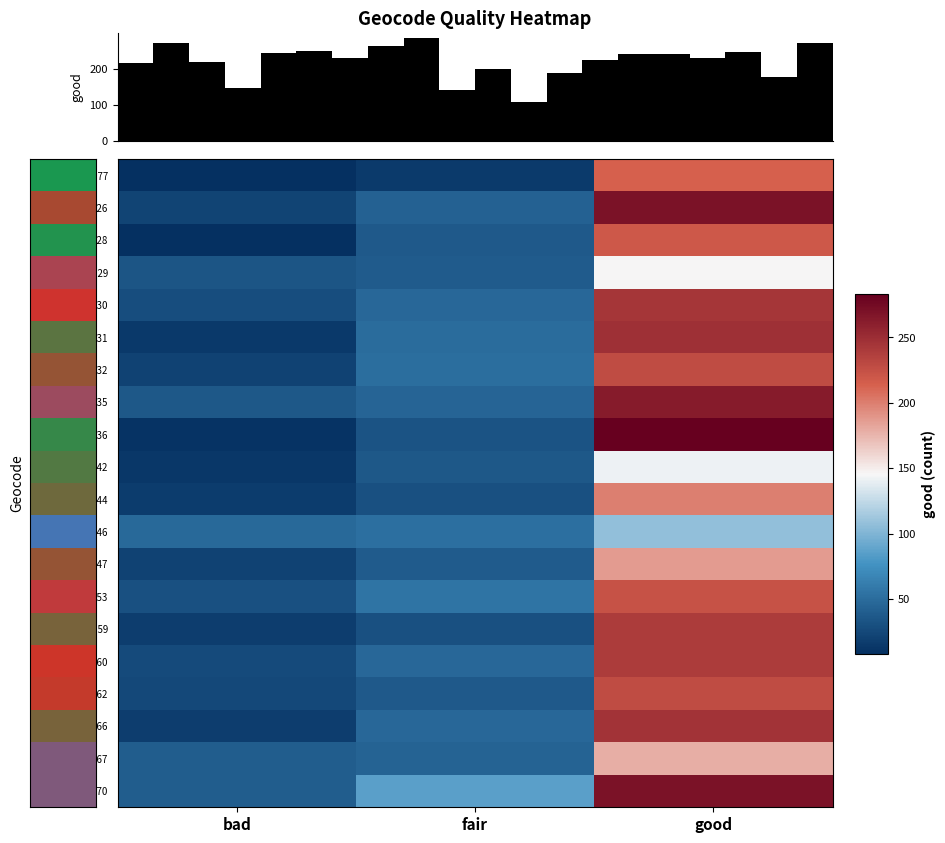

Which label corresponds to the smallest value in the chart?

bad